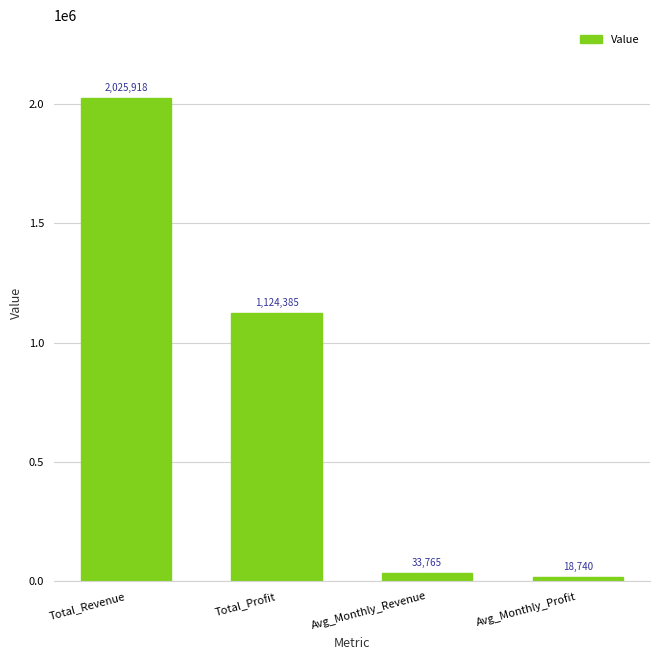

List the labels in order of value, largest first.

Total_Revenue, Total_Profit, Avg_Monthly_Revenue, Avg_Monthly_Profit